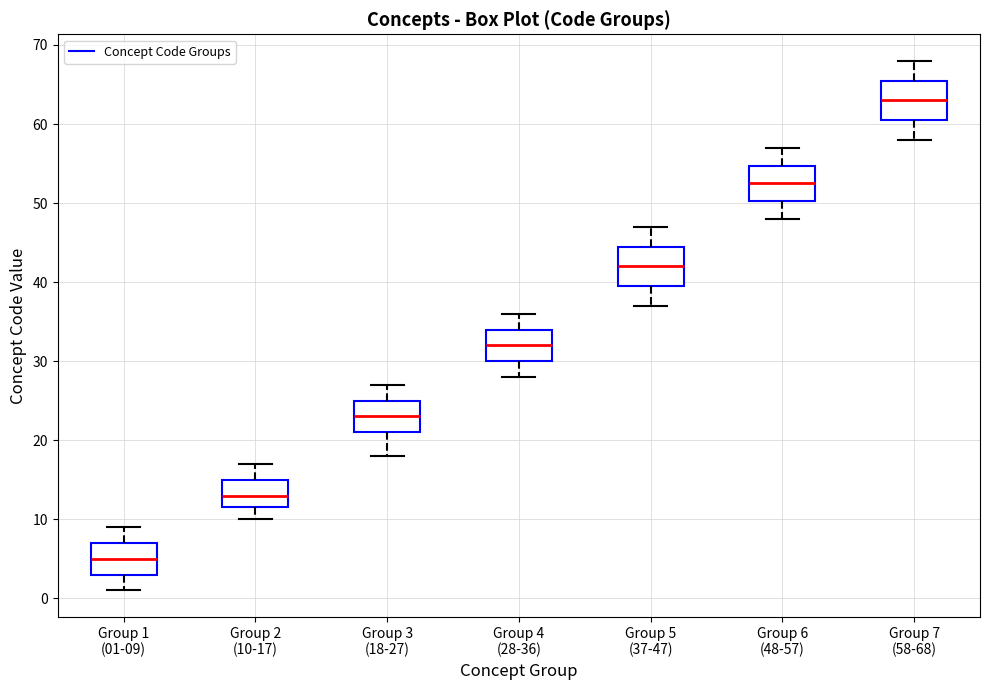

Reading left to right, transcribe this box plot: for each box, give where its median line is, the range the box spans, and where its two whiskers end, as read against the y-axis. The values are not printed on the chart, so give them approximately, as read against the axis.

Group 1 (01-09): median 5, box 3 to 7, whiskers 1 to 9
Group 2 (10-17): median 13, box 12 to 15, whiskers 10 to 17
Group 3 (18-27): median 23, box 21 to 25, whiskers 18 to 27
Group 4 (28-36): median 32, box 30 to 34, whiskers 28 to 36
Group 5 (37-47): median 42, box 40 to 45, whiskers 37 to 47
Group 6 (48-57): median 53, box 50 to 55, whiskers 48 to 57
Group 7 (58-68): median 63, box 61 to 66, whiskers 58 to 68